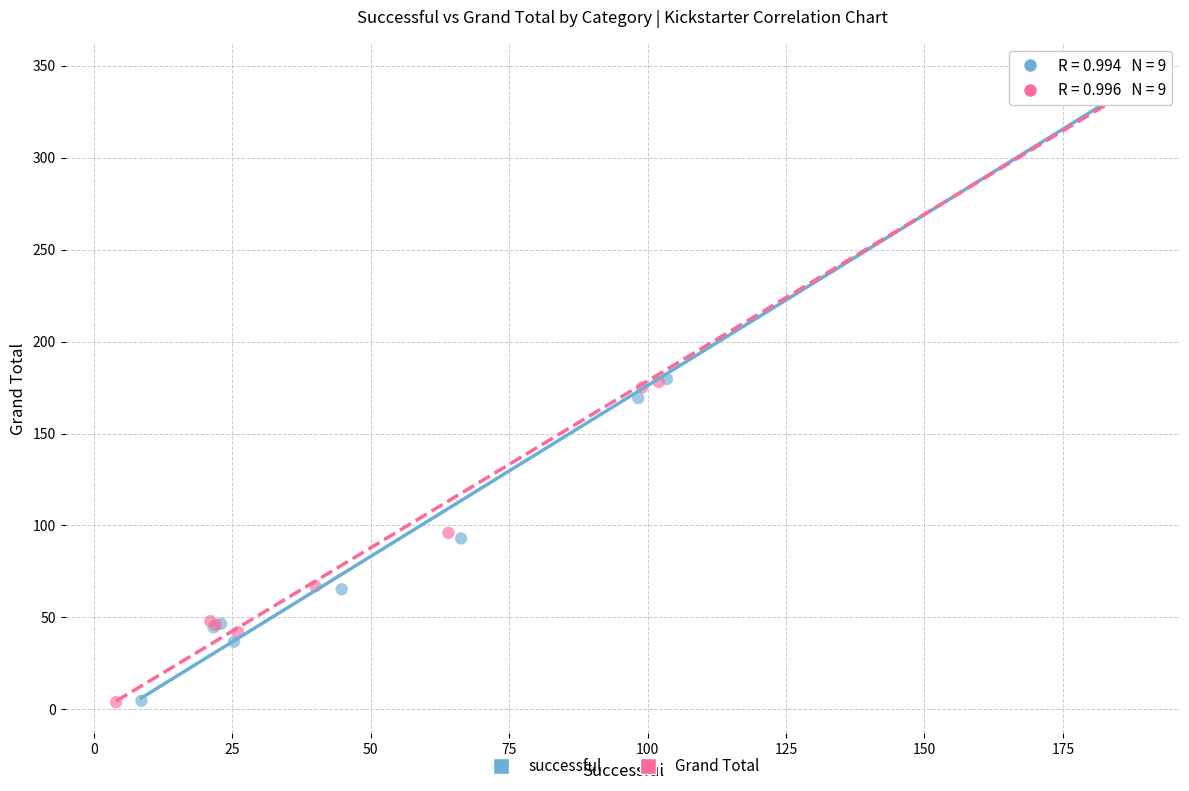

Which series has the widest spread of Y values?

successful